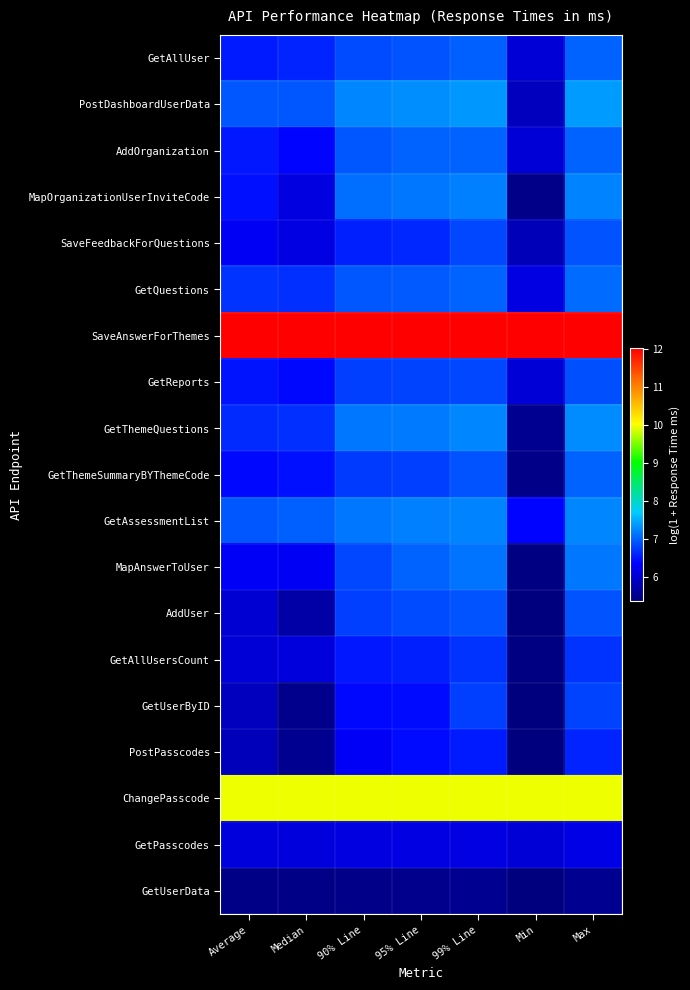

How many categories are shown in the chart?

7